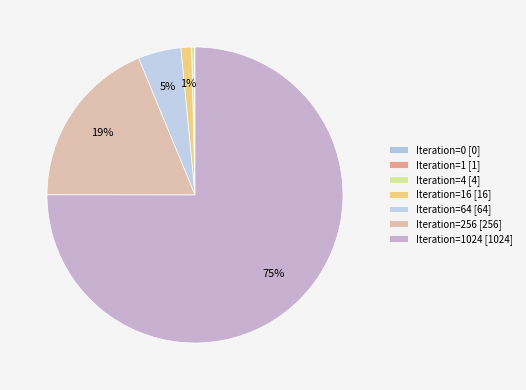

Rank the categories by value from highest to lowest.

1024, 256, 64, 16, 4, 1, 0